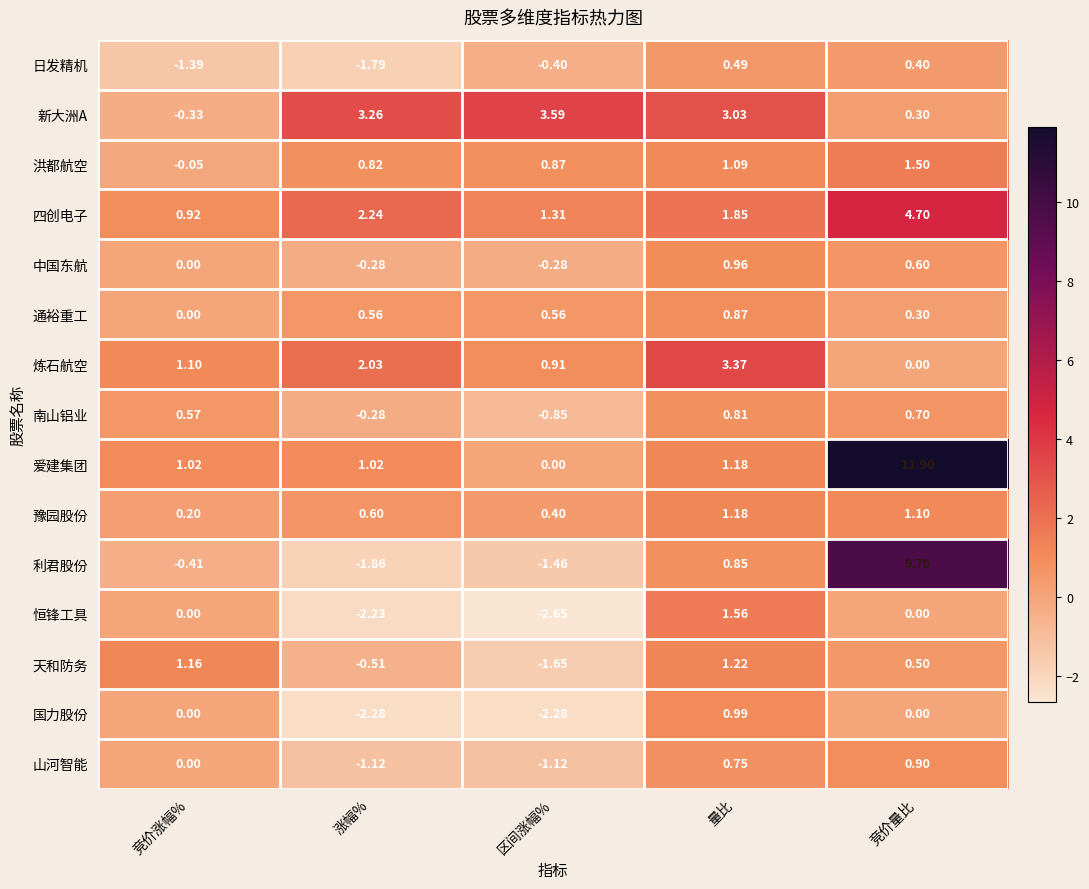

How many series are shown in this chart?

15